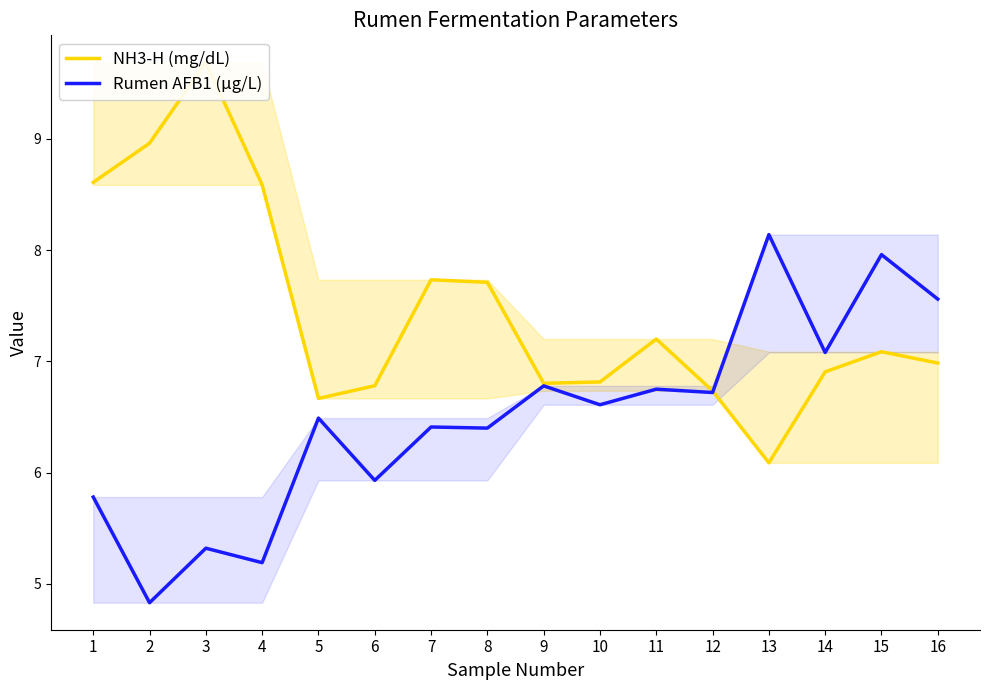

Between 14 and 1, which is larger?

1